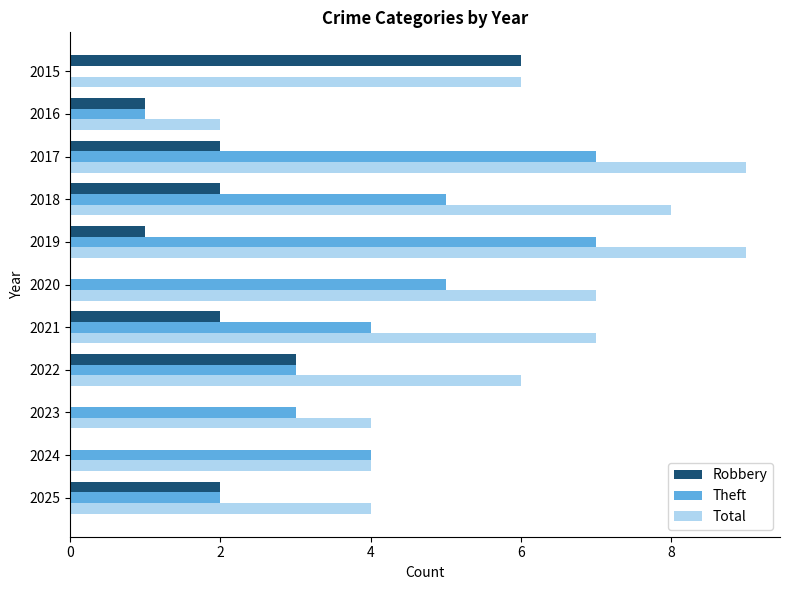

What is the sum of the Robbery values at 2019 and 2018?

3